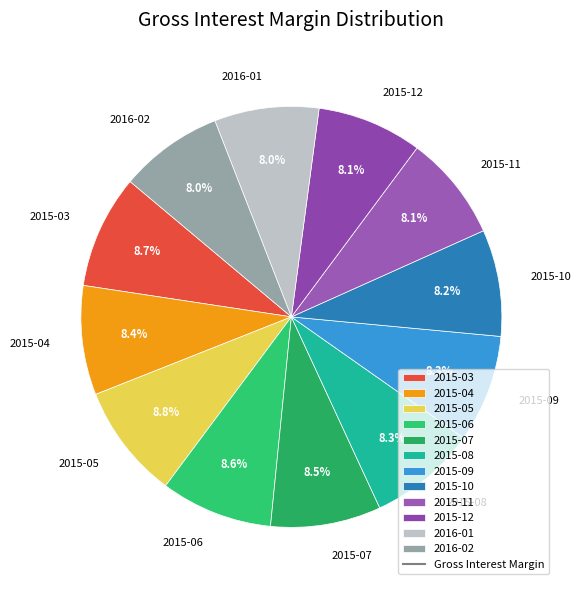

How many segments does this pie chart have?

12